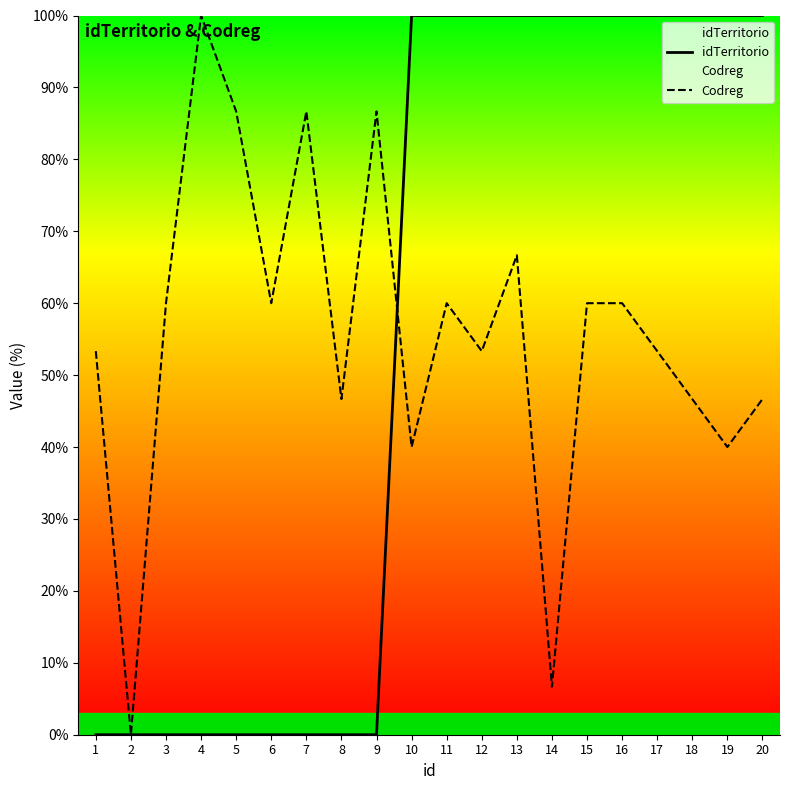

Which label corresponds to the smallest value in the chart?

1